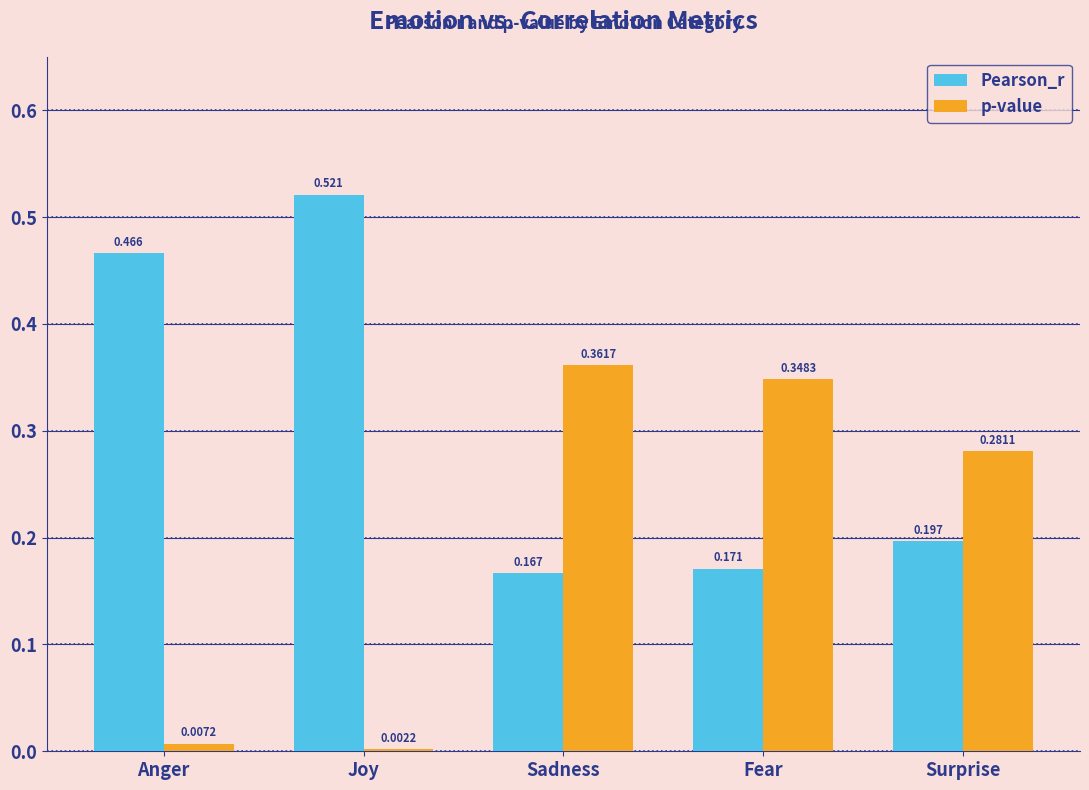

Rank the series at Surprise from lowest to highest value.

Pearson_r, p-value